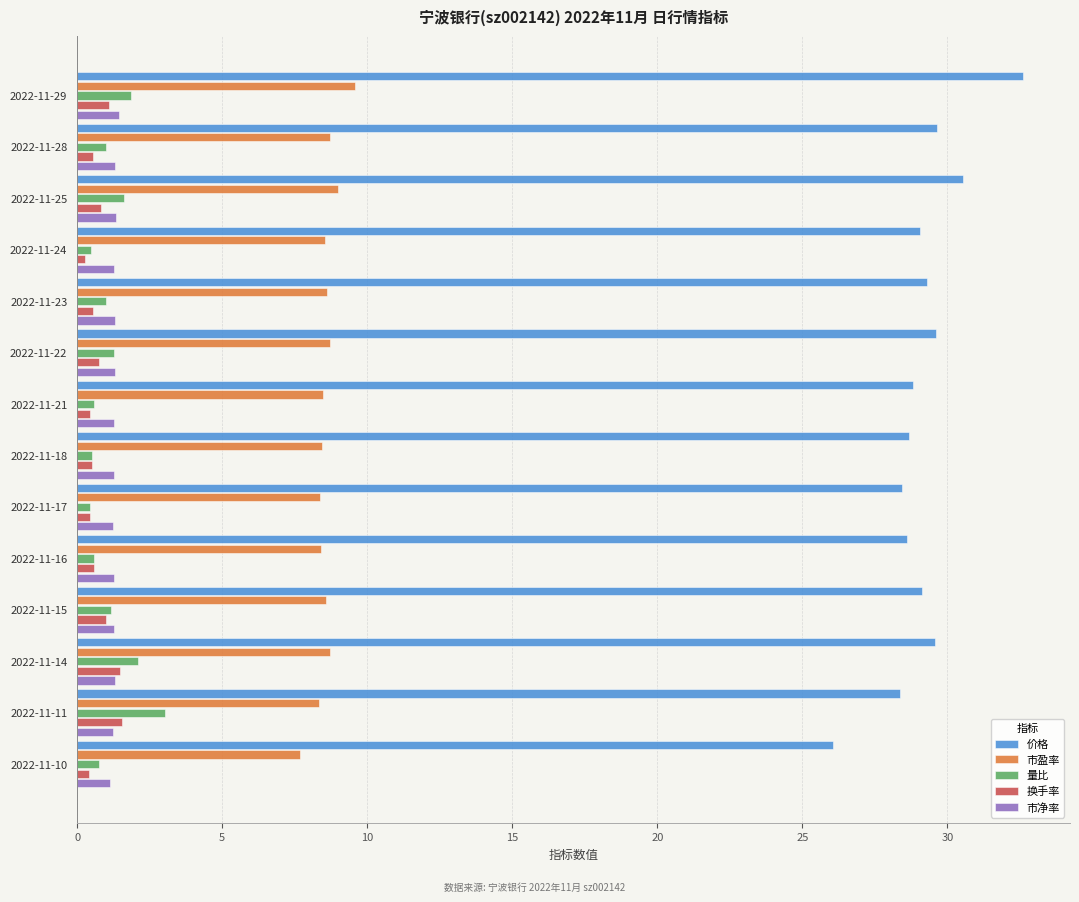

What is the difference between the second highest and second lowest values in the 换手率 series?

1.1